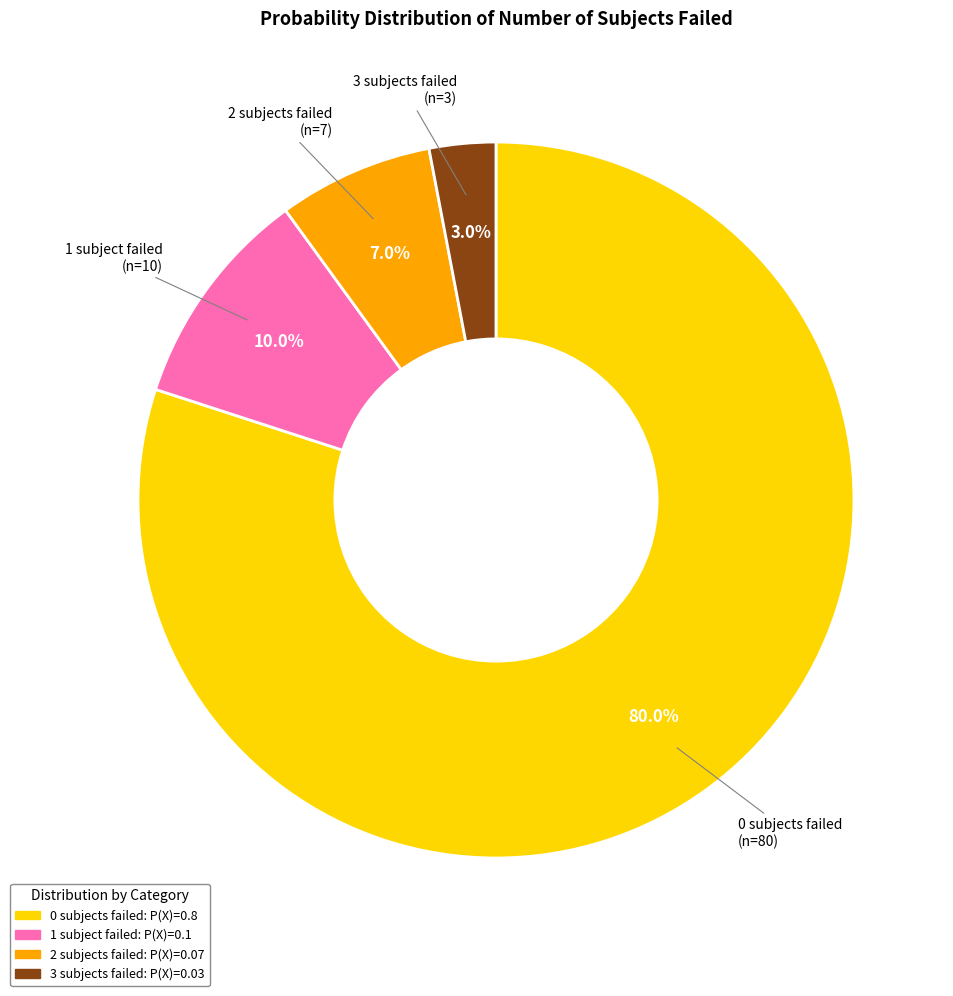

Do 2 subjects failed and 0 subjects failed together represent more than half of the pie?

Yes